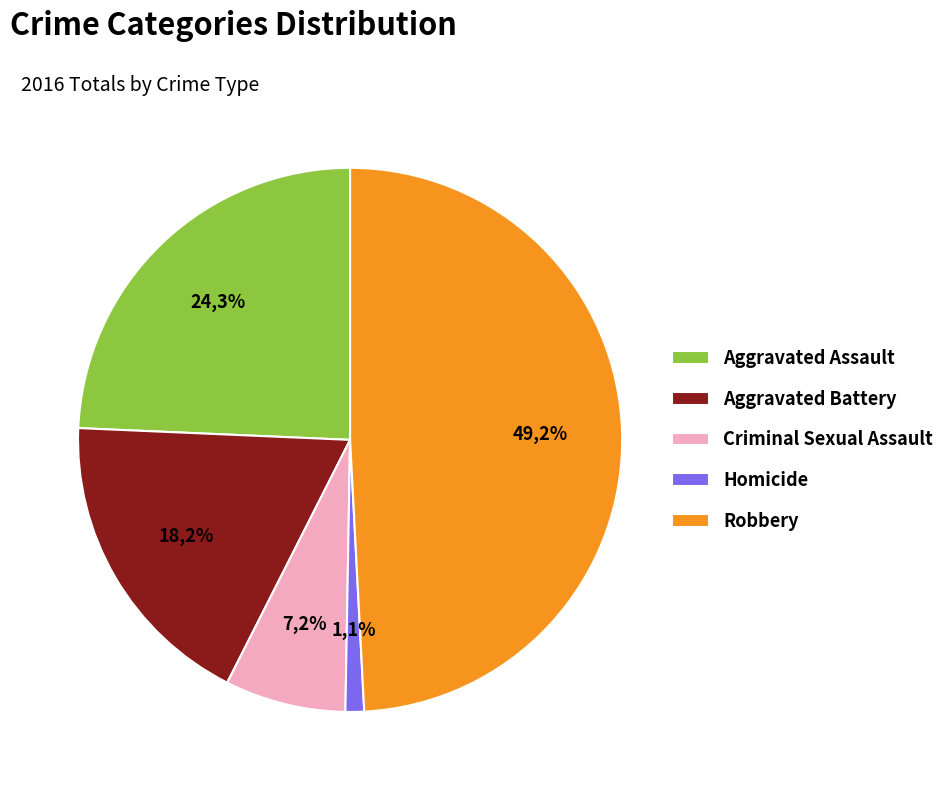

What percentage is the Aggravated Assault slice, to the nearest percent?

24%